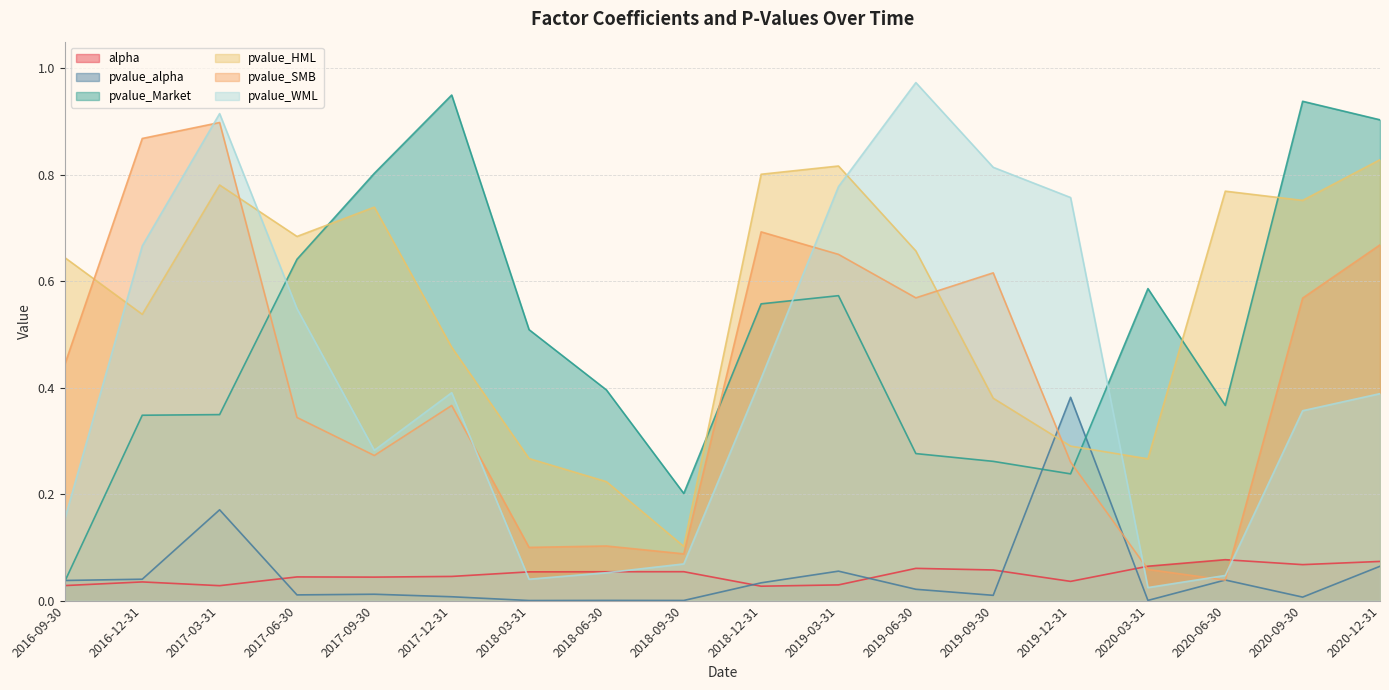

True or false: pvalue_Market has a value of 0.6 at 2019-03-31.

True